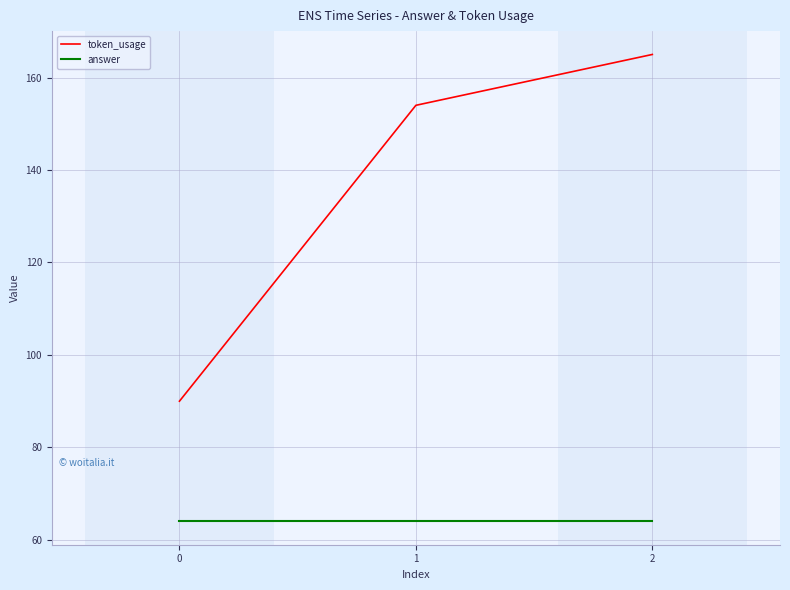

The value of answer at 1 is 43. True or false?

False